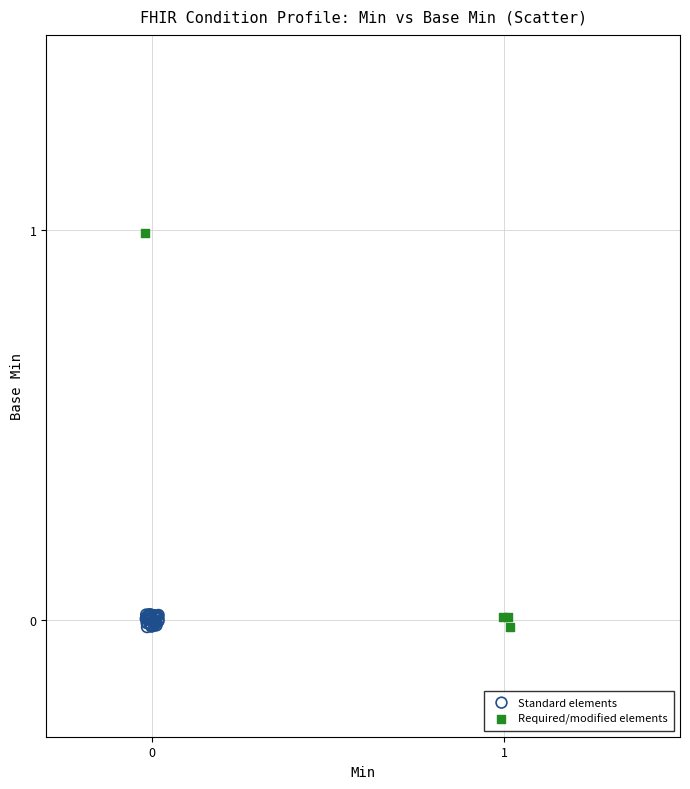

Which series contains the highest Y value?

Required/modified elements